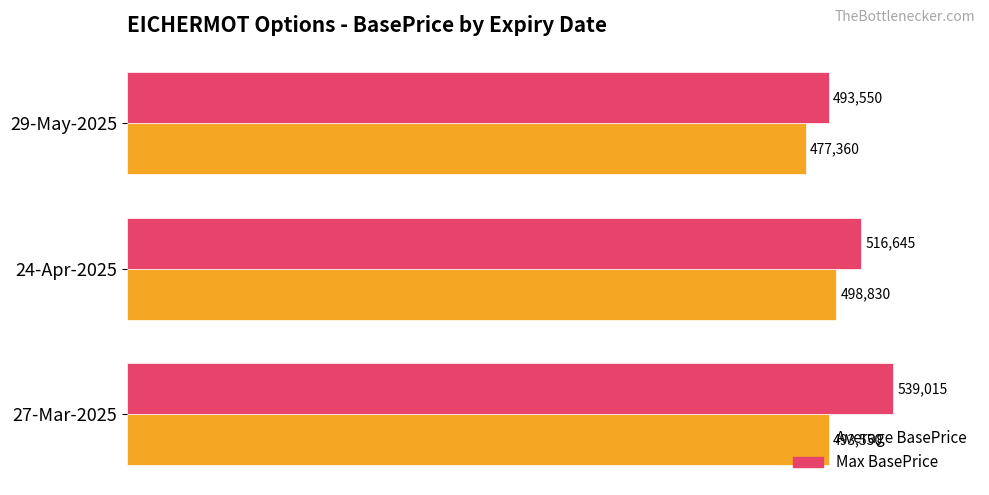

The value of Max BasePrice at 27-Mar-2025 is 220906. True or false?

False